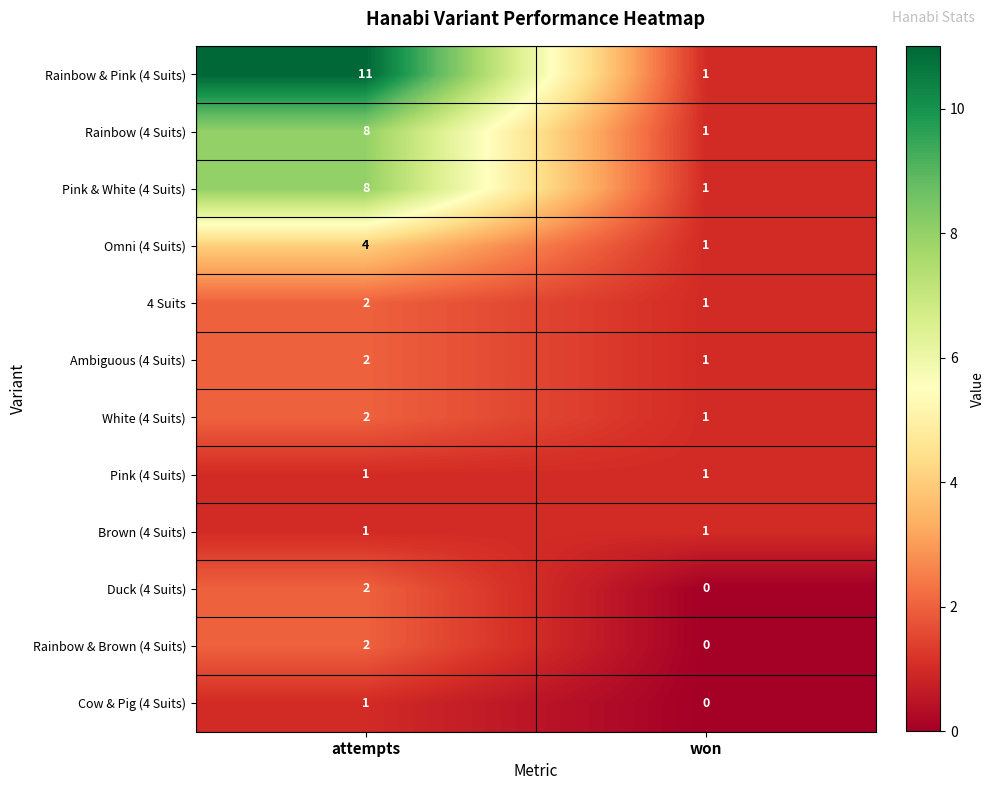

List the labels in order of Rainbow & Pink (4 Suits) value, smallest first.

won, attempts